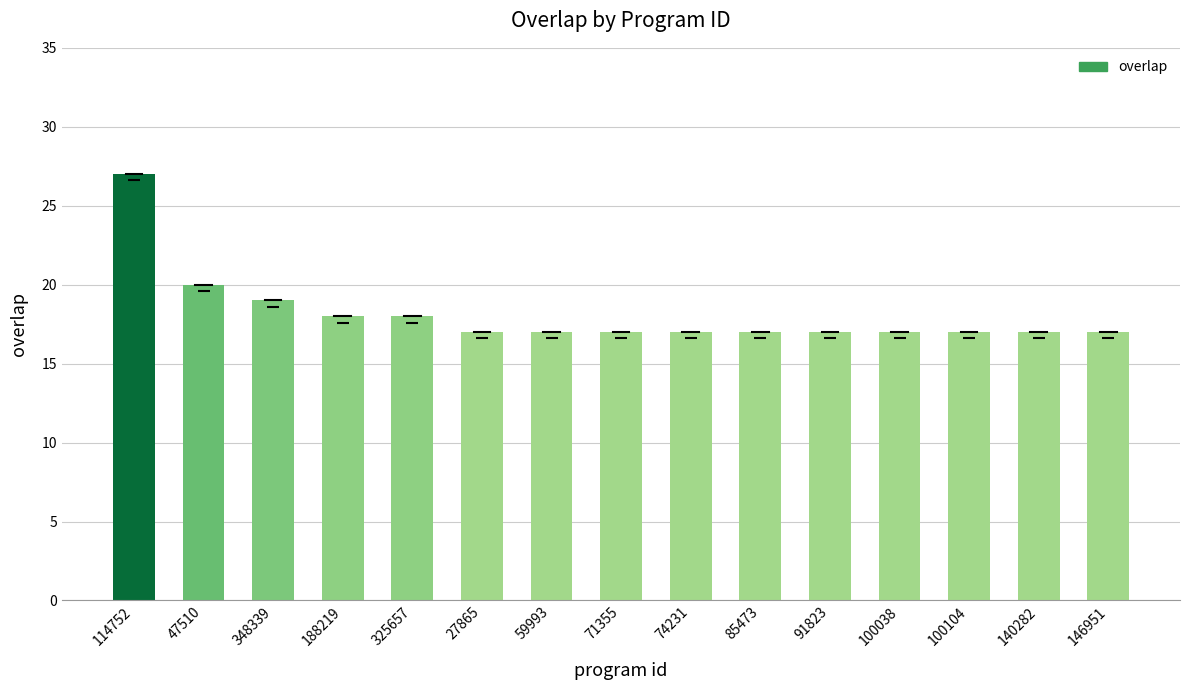

Does the chart contain any negative values?

No